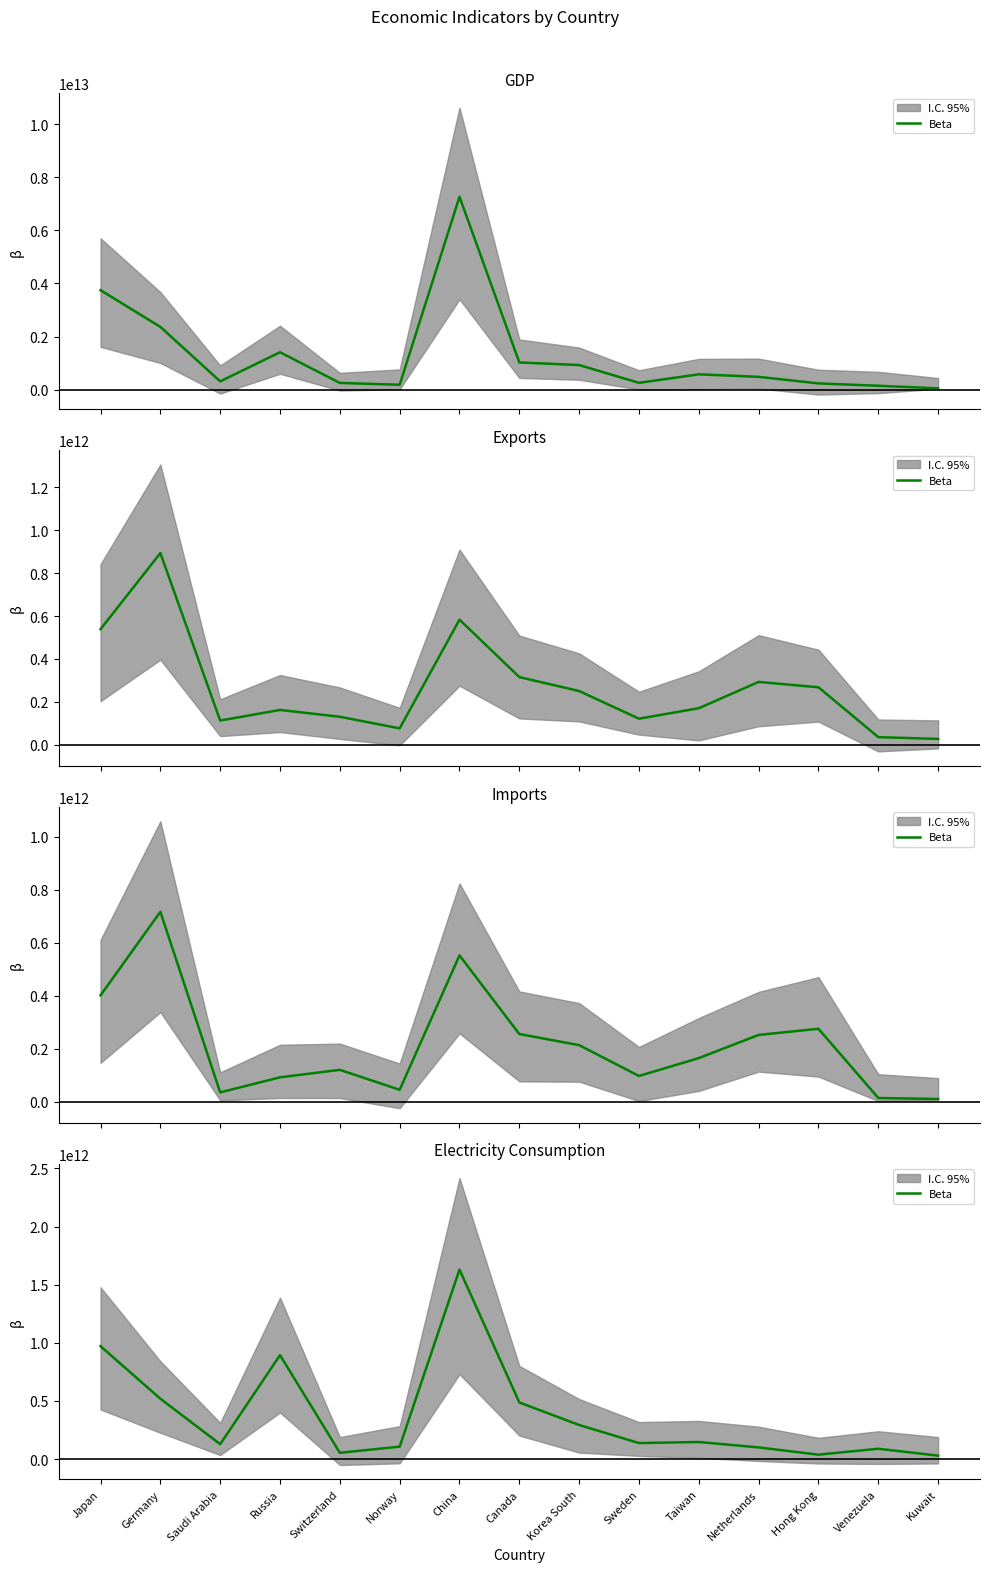

List the labels in order of value, smallest first.

Kuwait, Hong Kong, Switzerland, Venezuela, Netherlands, Norway, Saudi Arabia, Sweden, Taiwan, Korea South, Canada, Germany, Russia, Japan, China